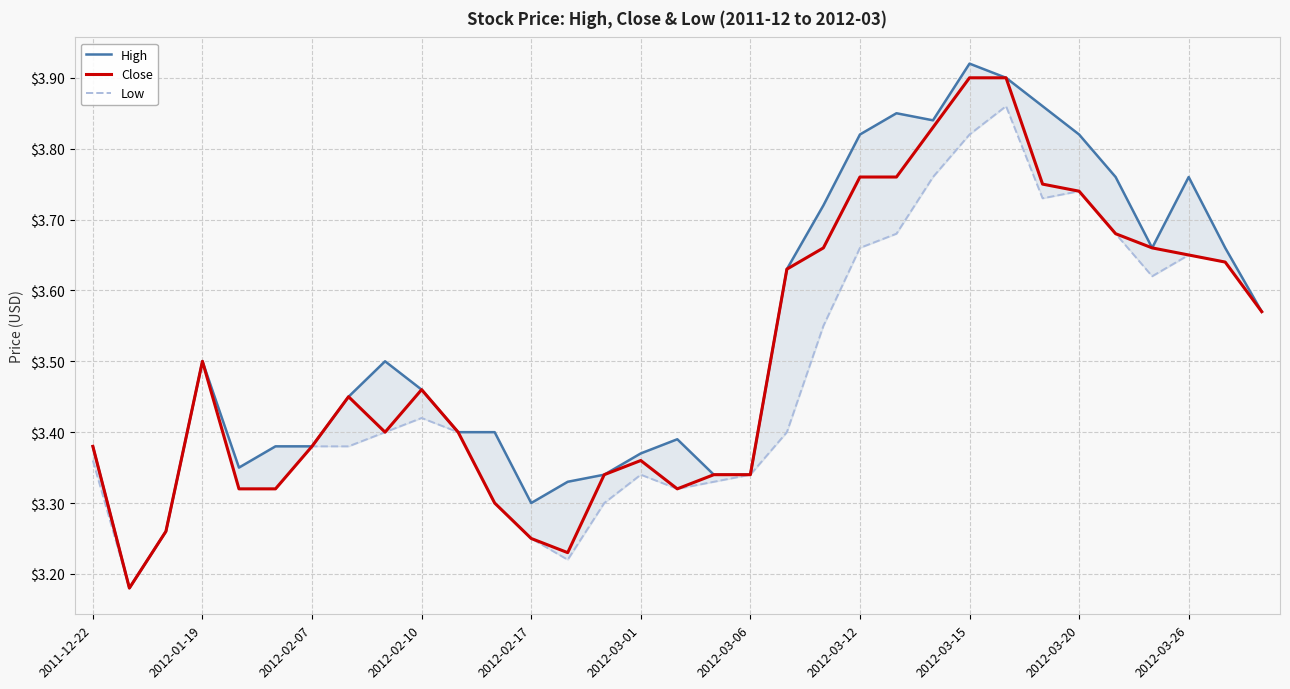

Between 26 and 19, which is larger?

26